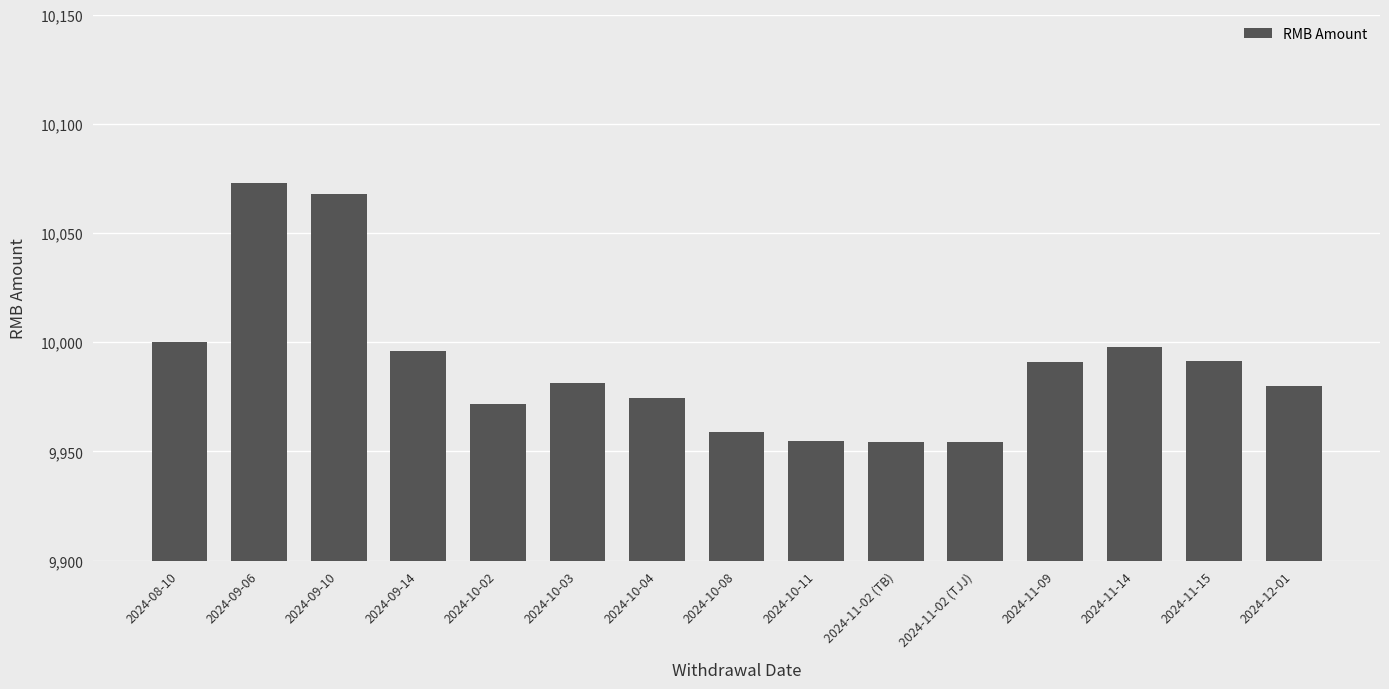

What is the difference between the maximum and minimum values?

118.6